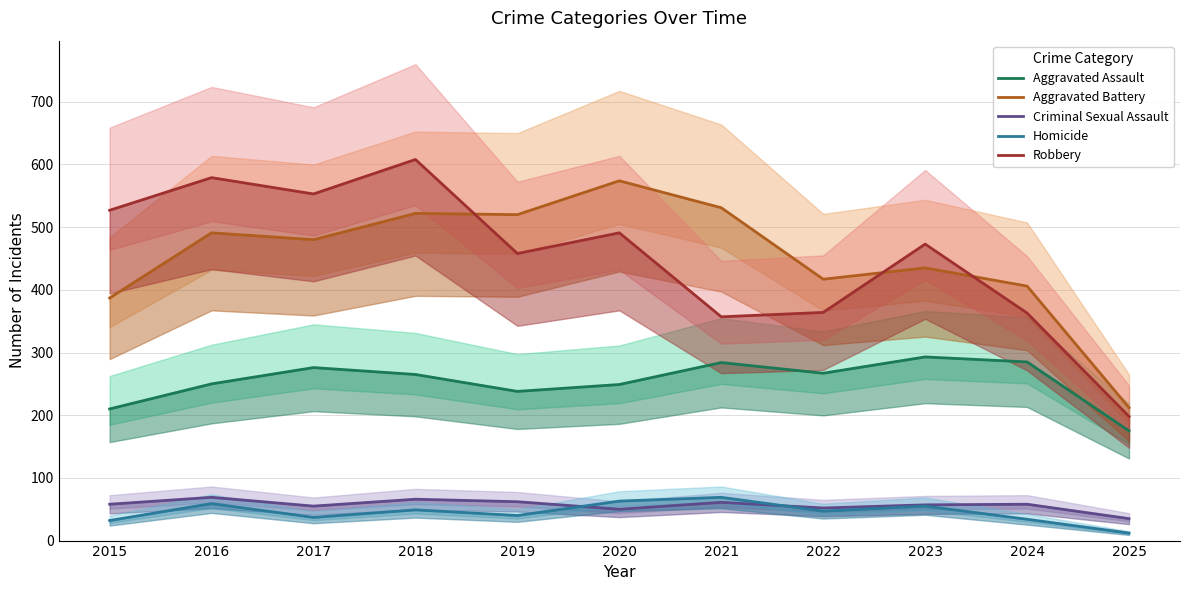

How many categories are shown in the chart?

11